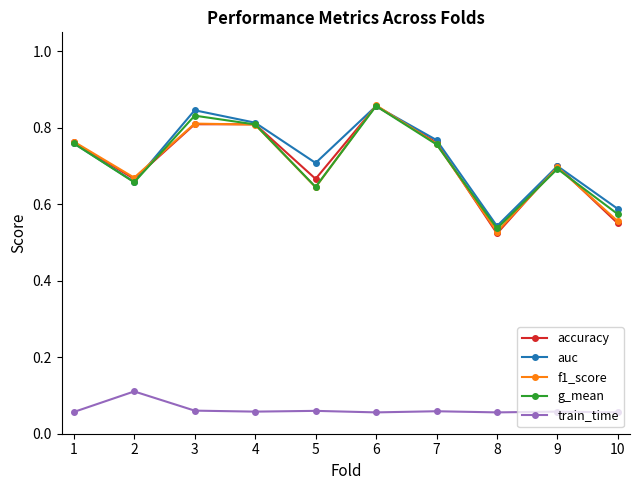

Which category has the highest value in the accuracy series?

6